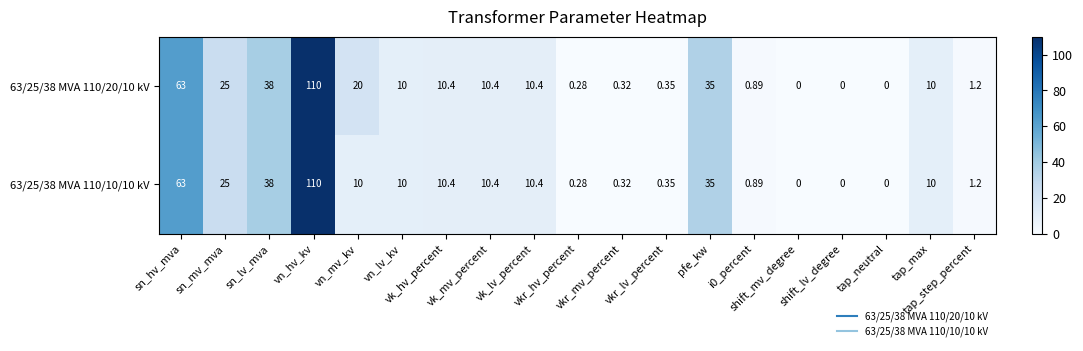

Which series has the largest range (max minus min)?

63/25/38 MVA 110/20/10 kV